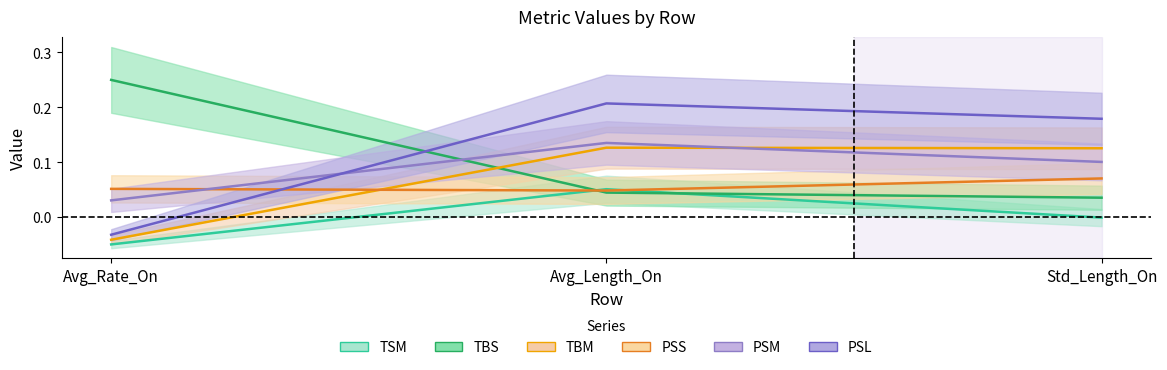

At Avg_Rate_On, list the series in order from smallest to largest.

TSM, TBM, PSL, PSM, PSS, TBS